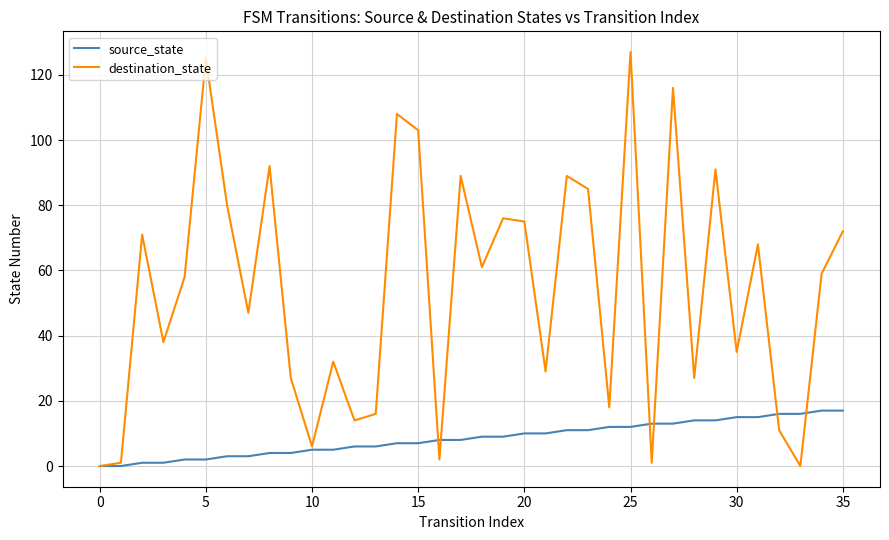

List the series in order of their overall mean, lowest first.

source_state, destination_state